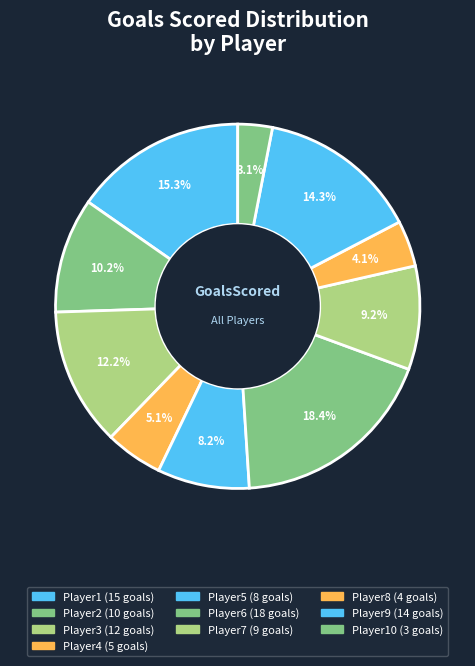

How many slices are in this pie chart?

10